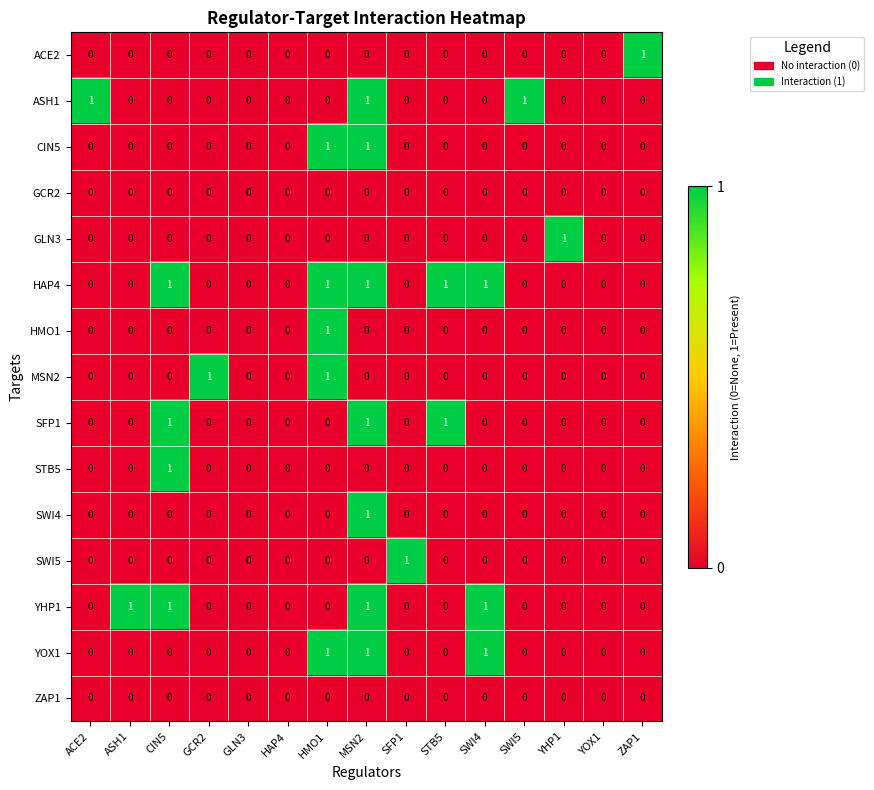

What is the sum of all YOX1 values?

3